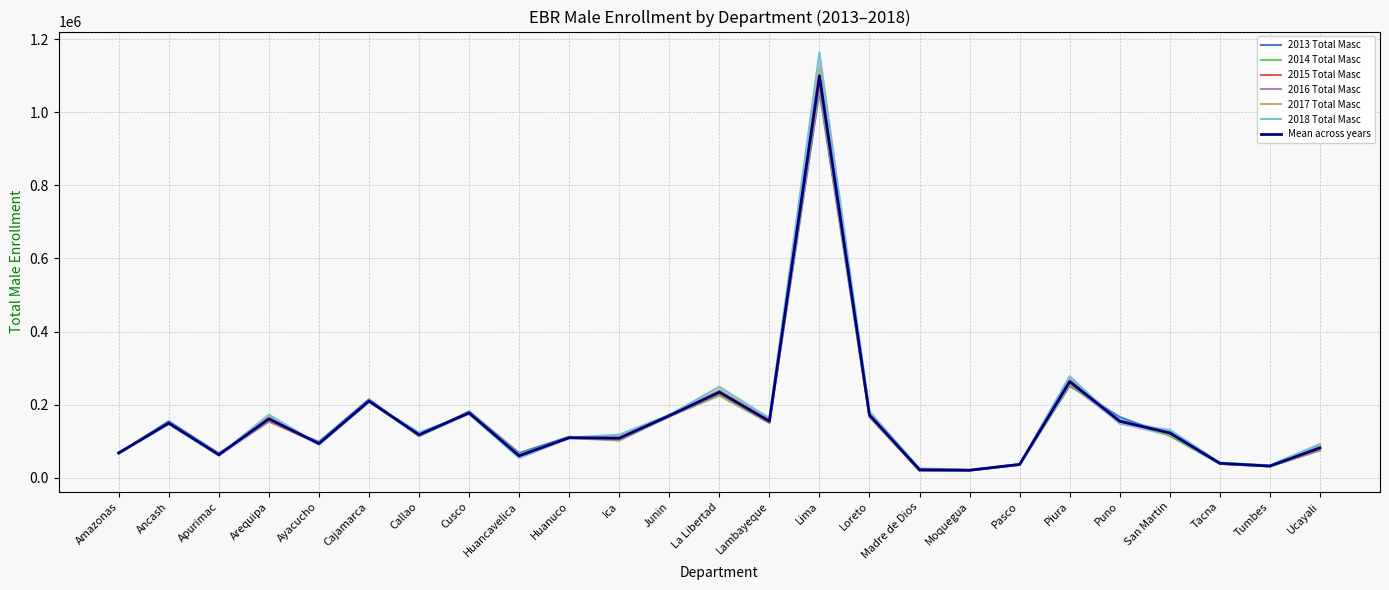

True or false: 2018 Total Masc has a value of 47908 at Puno.

False